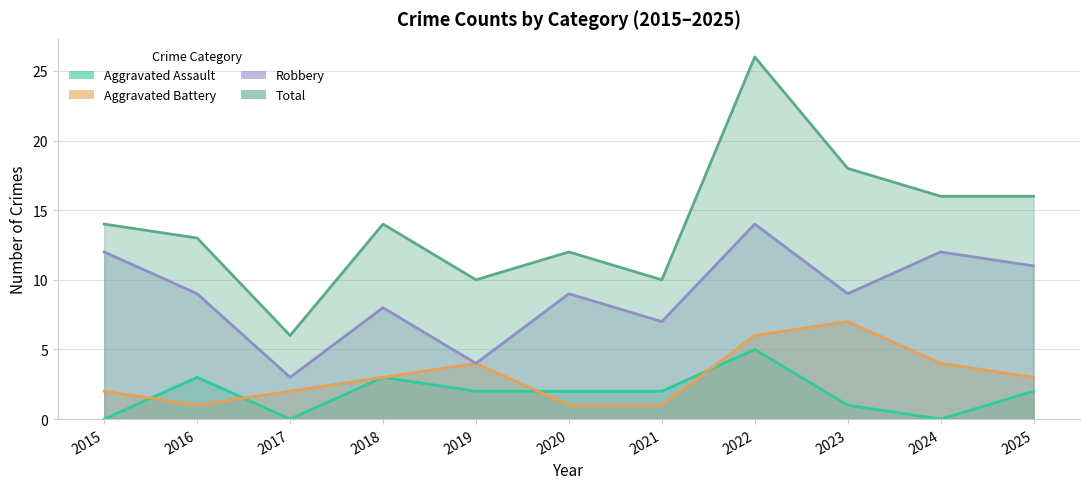

True or false: Robbery and Aggravated Battery intersect in this chart.

False